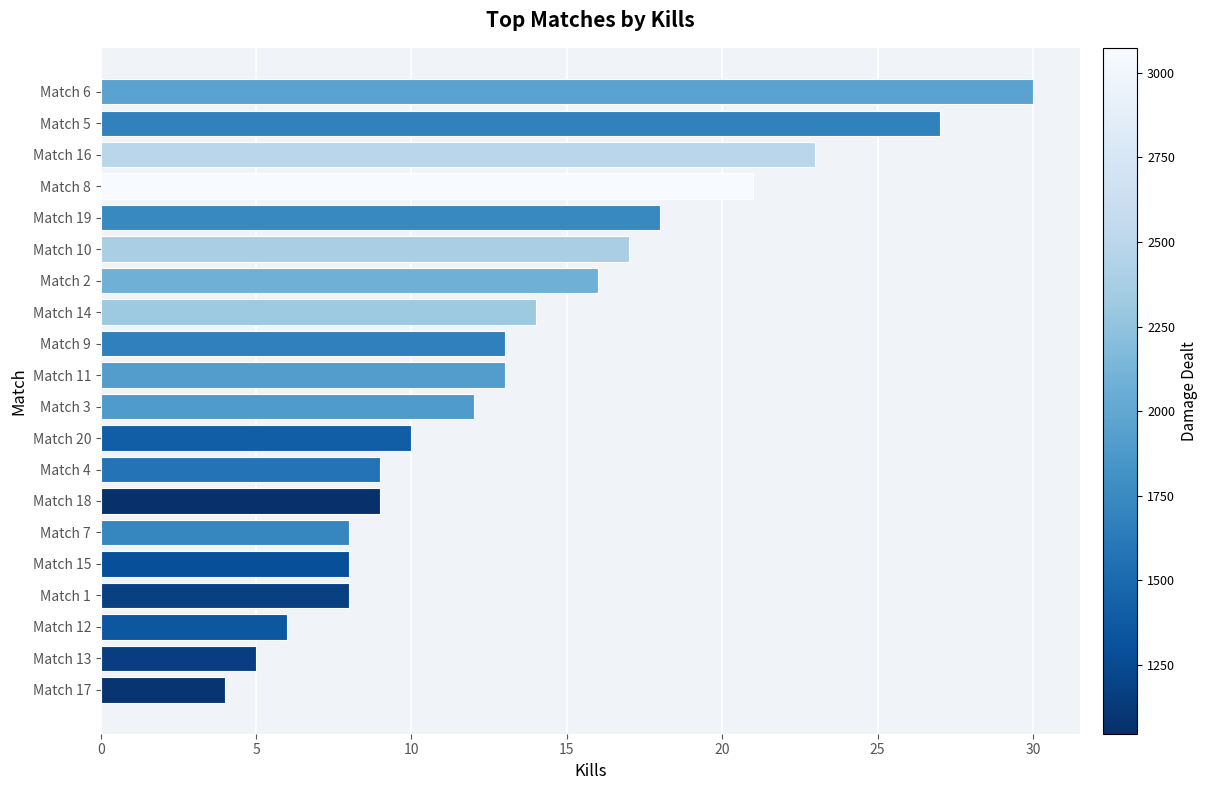

Reading top to bottom, transcribe all the data shown in this chart.

30	27	23	21	18	17	16	14	13	13	12	10	9	9	8	8	8	6	5	4